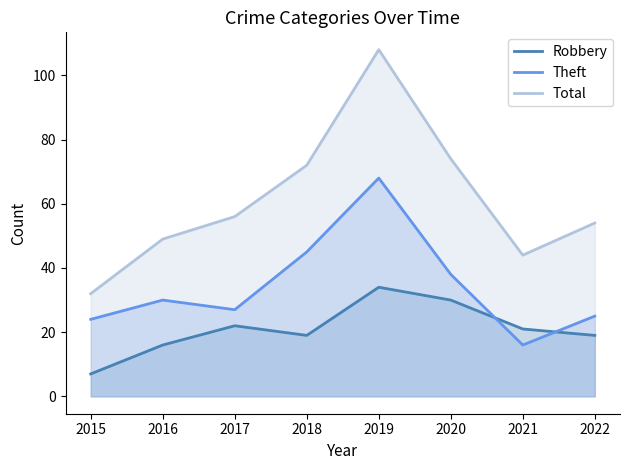

What is the difference between the maximum and second lowest values in the Total series?

64